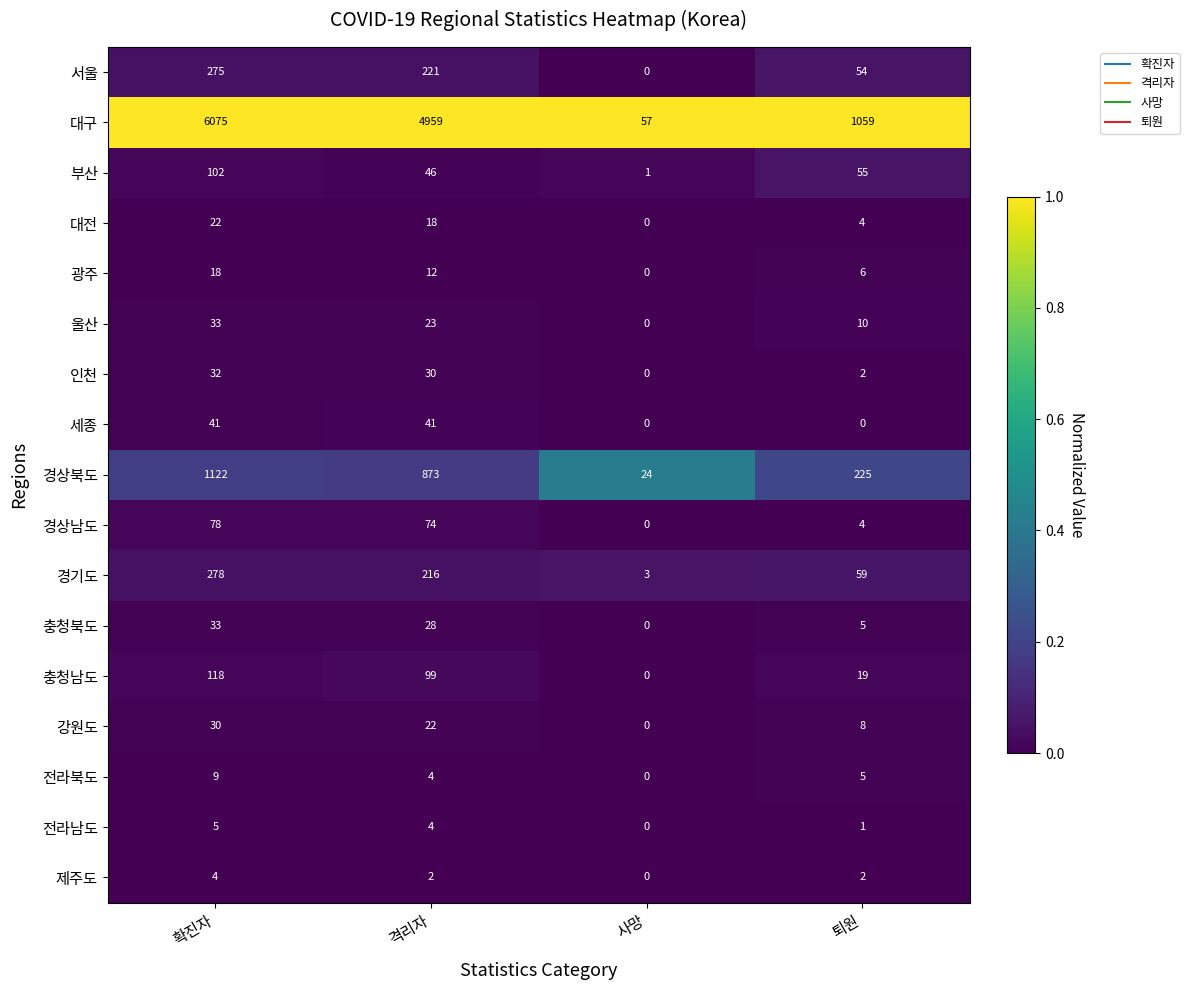

At which category is the sum across all series the highest?

확진자